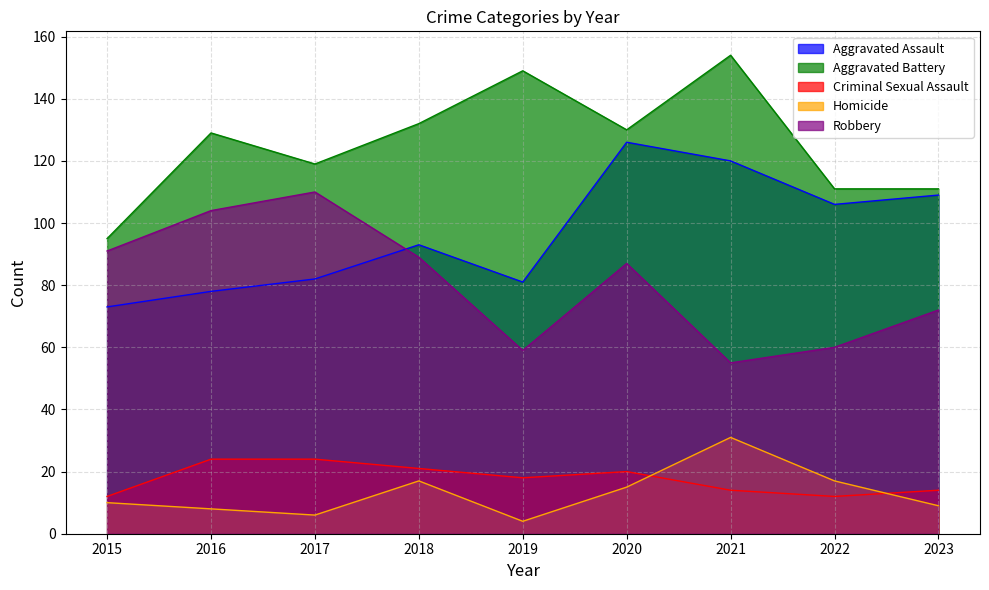

List the series in order of their peak value, highest first.

Aggravated Battery, Aggravated Assault, Robbery, Homicide, Criminal Sexual Assault